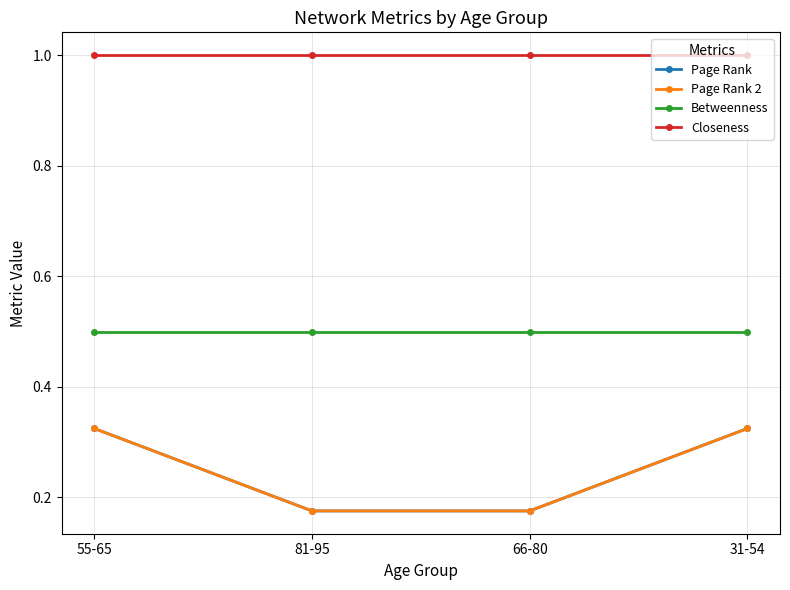

Which series has the largest total across all categories?

Closeness